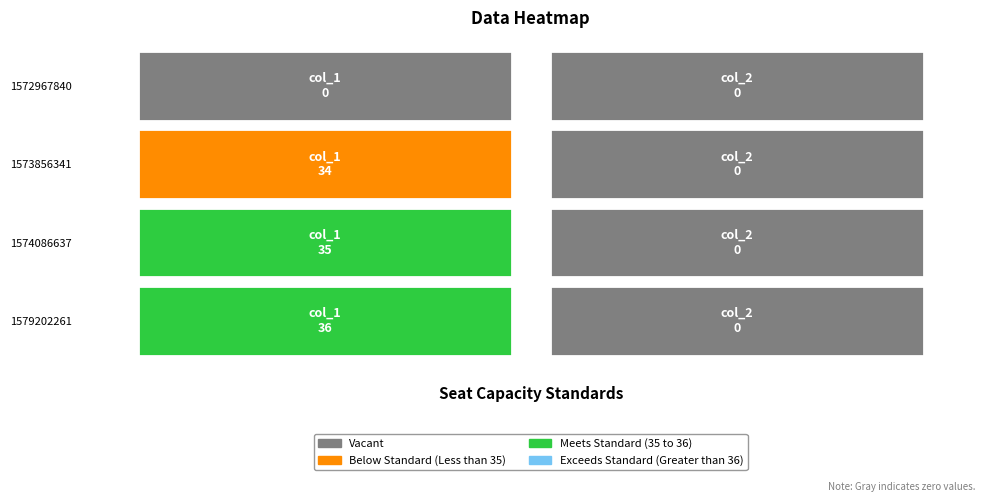

What is the spread (max minus min) of values at 0?

36